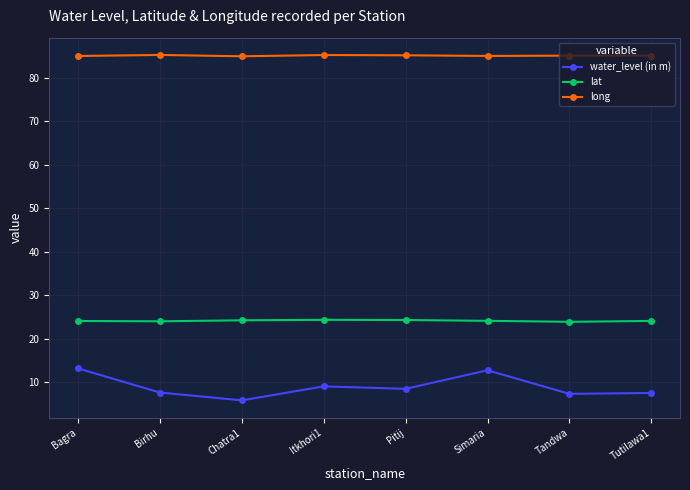

Which category has the lowest value across all series?

Chatra1